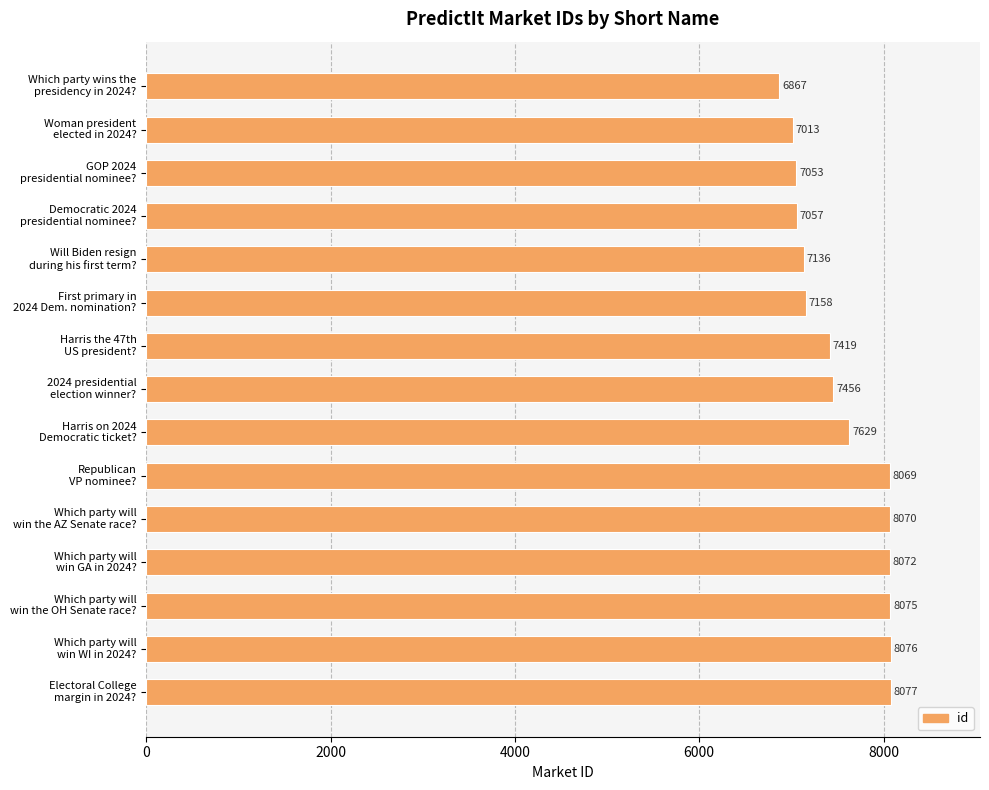

What is the difference between the second highest and minimum values?

1209